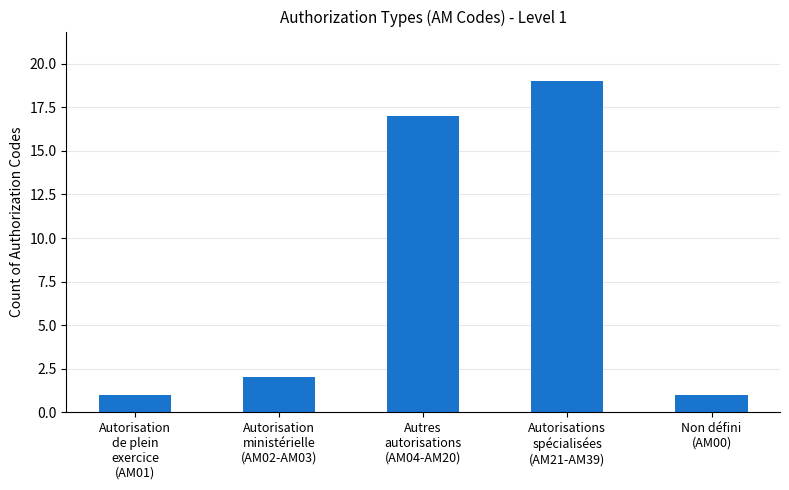

The value at Autorisations
spécialisées
(AM21-AM39) is 33. True or false?

False